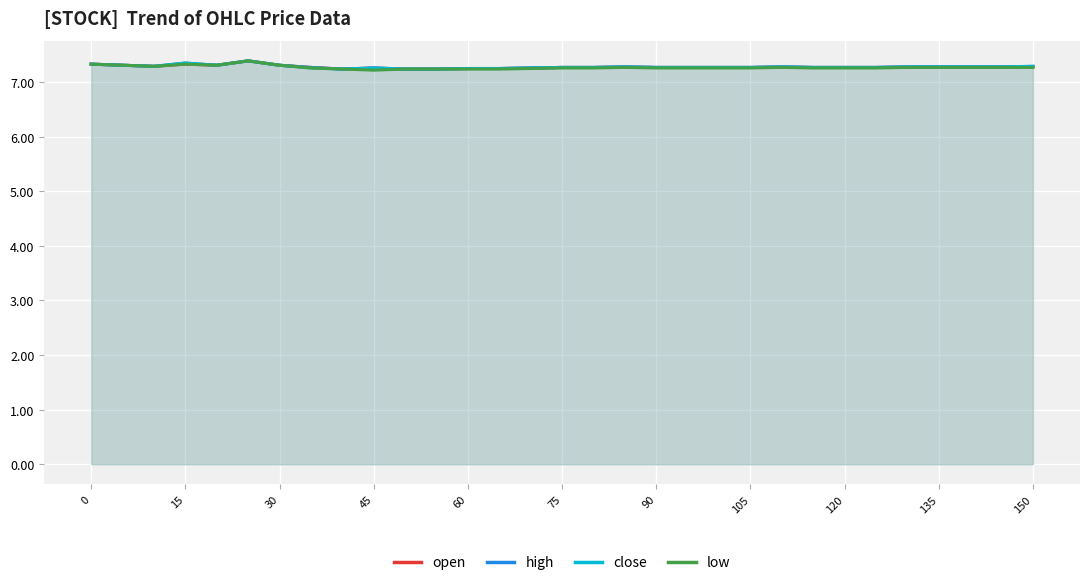

What is the minimum value shown in the chart?

7.2